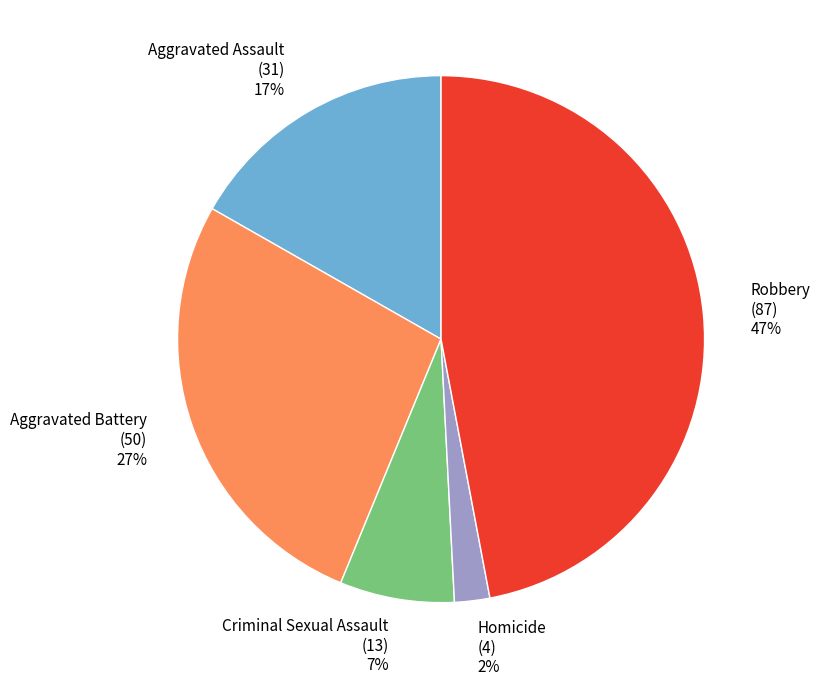

Is there a majority slice in this chart?

No